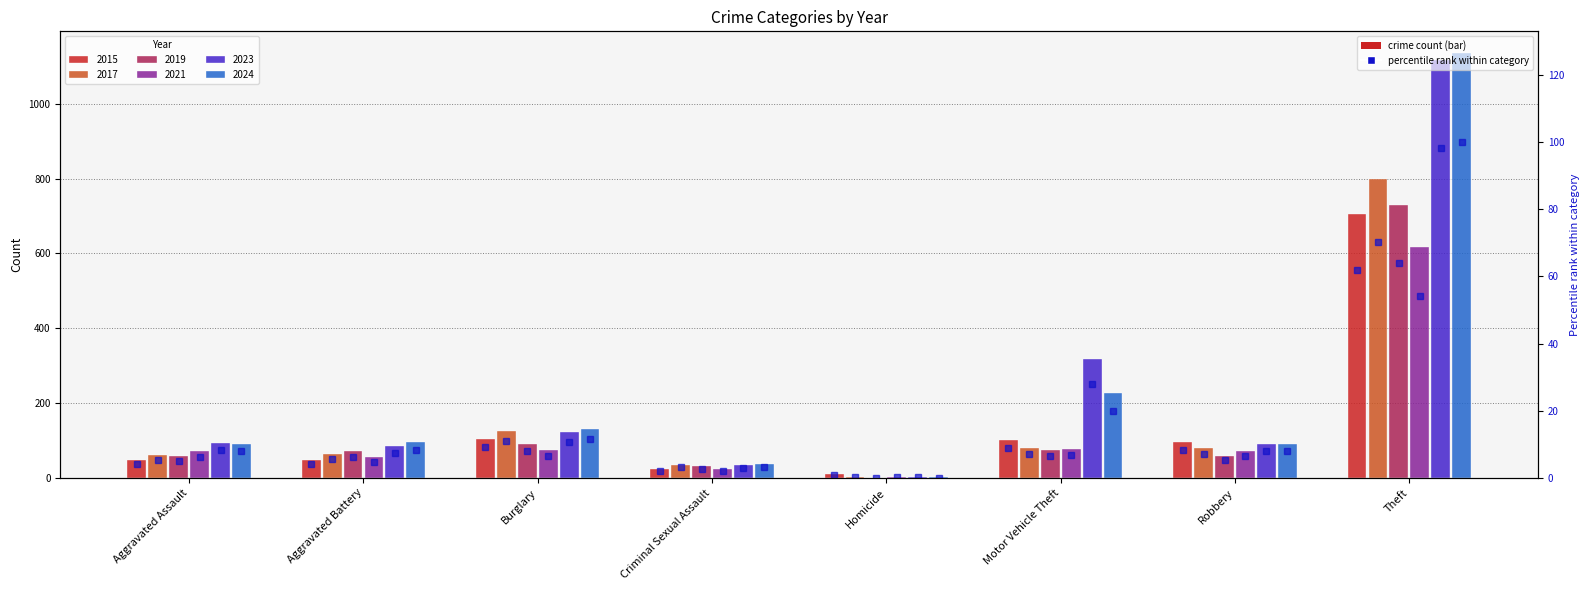

Rank the categories by value from highest to lowest.

Theft, Burglary, Motor Vehicle Theft, Robbery, Aggravated Battery, Aggravated Assault, Criminal Sexual Assault, Homicide